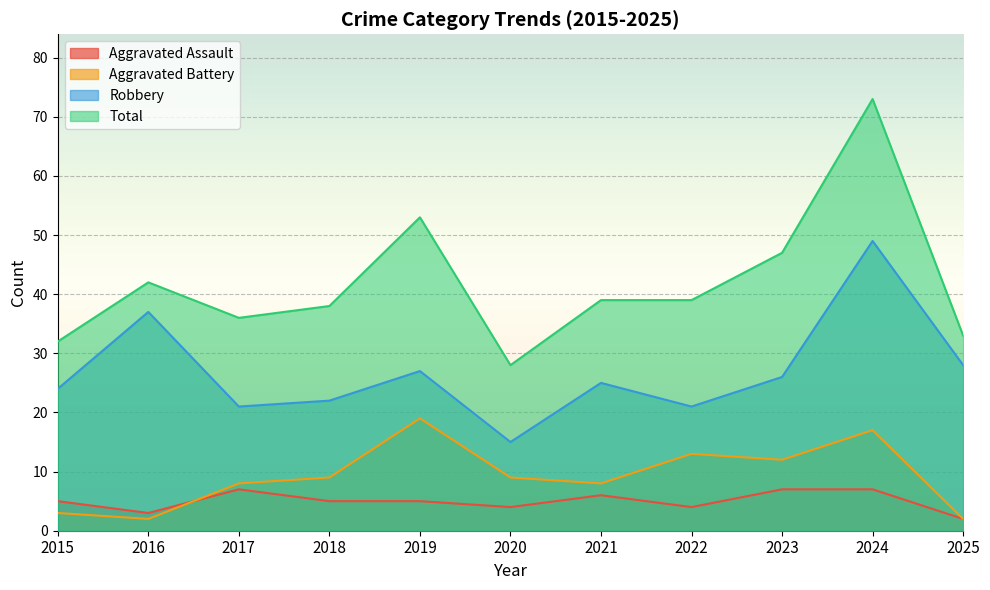

What is the sum of the Aggravated Battery values at 2017 and 2019?

27